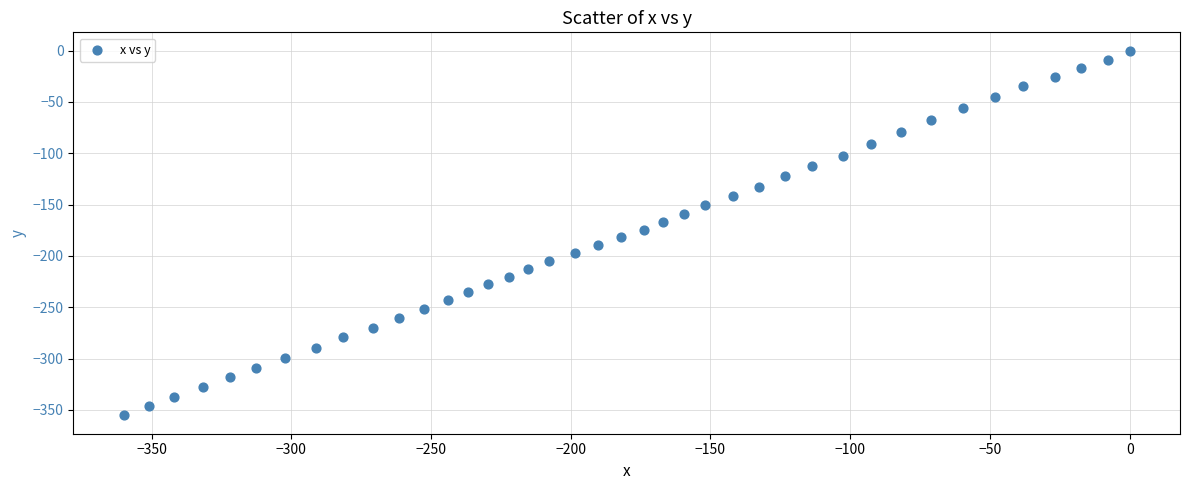

What is the range of X values (max minus min)?

360.0